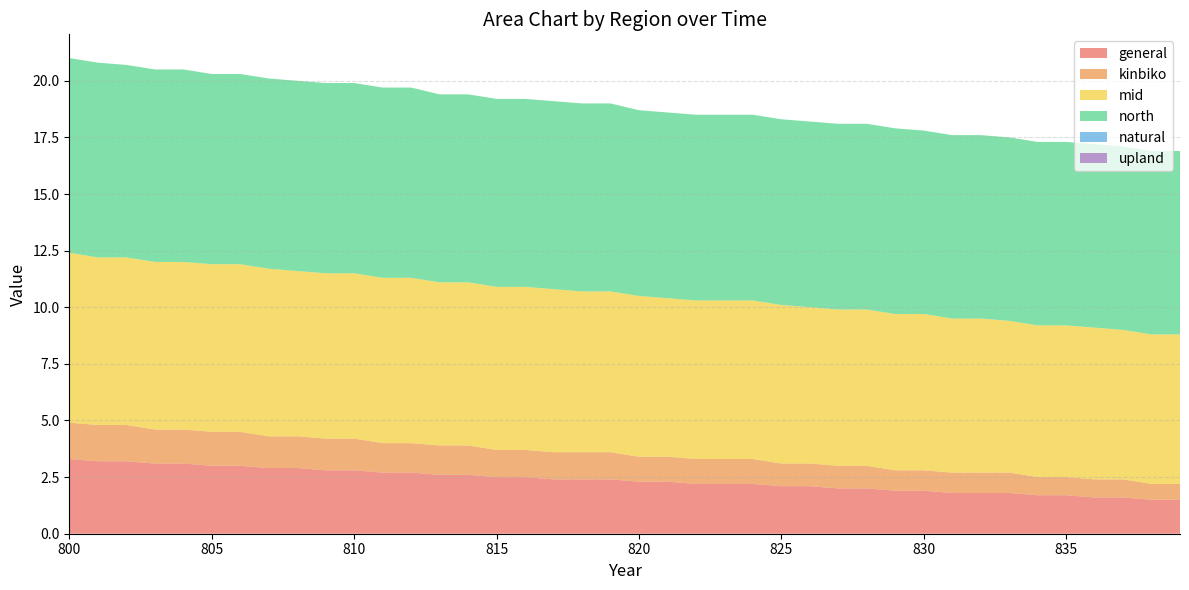

Reading left to right, what are all the values shown in this chart?

general: 3.3	3.2	3.2	3.1	3.1	3.0	3.0	2.9	2.9	2.8	2.8	2.7	2.7	2.6	2.6	2.5	2.5	2.4	2.4	2.4	2.3	2.3	2.2	2.2	2.2	2.1	2.1	2.0	2.0	1.9	1.9	1.8	1.8	1.8	1.7	1.7	1.6	1.6	1.5	1.5
kinbiko: 1.6	1.6	1.6	1.5	1.5	1.5	1.5	1.4	1.4	1.4	1.4	1.3	1.3	1.3	1.3	1.2	1.2	1.2	1.2	1.2	1.1	1.1	1.1	1.1	1.1	1.0	1.0	1.0	1.0	0.9	0.9	0.9	0.9	0.9	0.8	0.8	0.8	0.8	0.7	0.7
mid: 7.5	7.4	7.4	7.4	7.4	7.4	7.4	7.4	7.3	7.3	7.3	7.3	7.3	7.2	7.2	7.2	7.2	7.2	7.1	7.1	7.1	7.0	7.0	7.0	7.0	7.0	6.9	6.9	6.9	6.9	6.9	6.8	6.8	6.7	6.7	6.7	6.7	6.6	6.6	6.6
north: 8.6	8.6	8.5	8.5	8.5	8.4	8.4	8.4	8.4	8.4	8.4	8.4	8.4	8.3	8.3	8.3	8.3	8.3	8.3	8.3	8.2	8.2	8.2	8.2	8.2	8.2	8.2	8.2	8.2	8.2	8.1	8.1	8.1	8.1	8.1	8.1	8.1	8.1	8.1	8.1
natural: 0.0	0.0	0.0	0.0	0.0	0.0	0.0	0.0	0.0	0.0	0.0	0.0	0.0	0.0	0.0	0.0	0.0	0.0	0.0	0.0	0.0	0.0	0.0	0.0	0.0	0.0	0.0	0.0	0.0	0.0	0.0	0.0	0.0	0.0	0.0	0.0	0.0	0.0	0.0	0.0
upland: 0.0	0.0	0.0	0.0	0.0	0.0	0.0	0.0	0.0	0.0	0.0	0.0	0.0	0.0	0.0	0.0	0.0	0.0	0.0	0.0	0.0	0.0	0.0	0.0	0.0	0.0	0.0	0.0	0.0	0.0	0.0	0.0	0.0	0.0	0.0	0.0	0.0	0.0	0.0	0.0